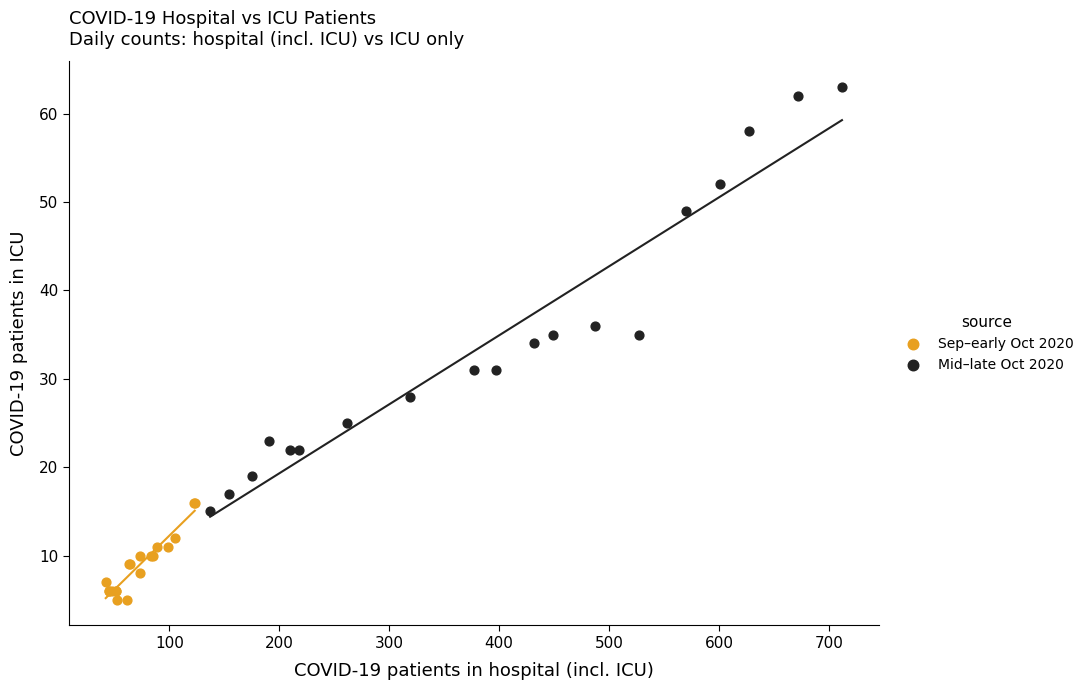

Which series reaches the minimum Y coordinate?

Sep–early Oct 2020